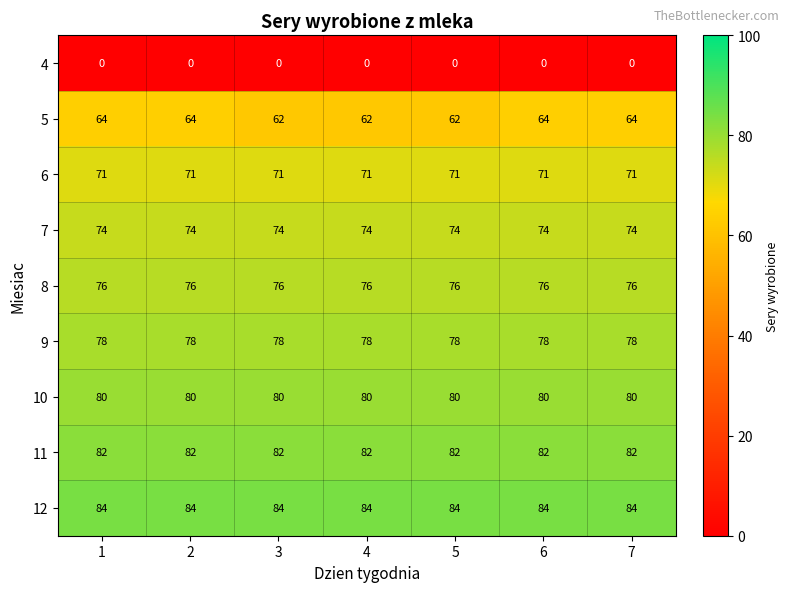

True or false: 10 has a value of 80 at 5.

True